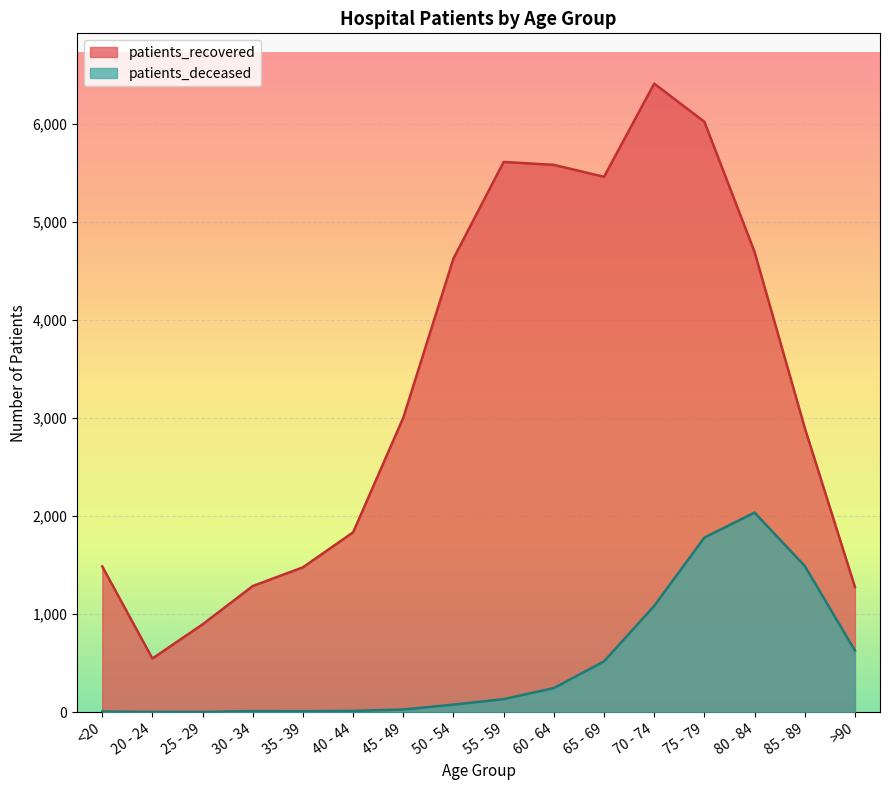

What is the difference between the patients_recovered values at 20 - 24 and 45 - 49?

2458